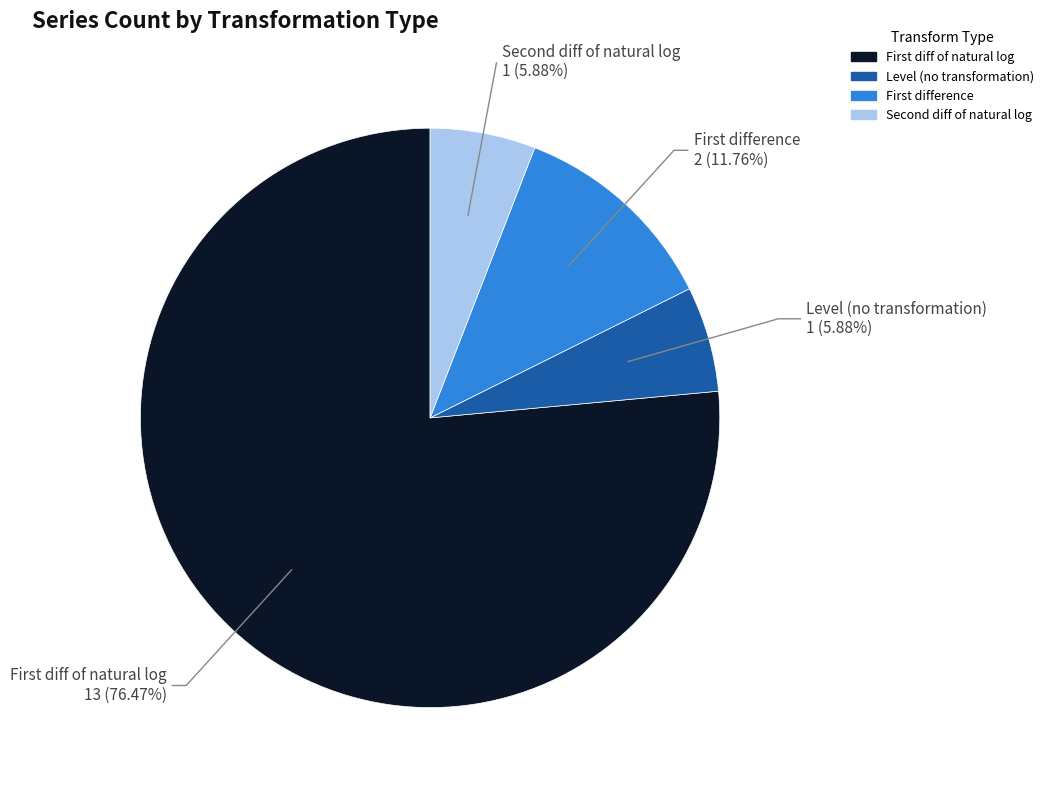

Is there a majority slice in this chart?

Yes